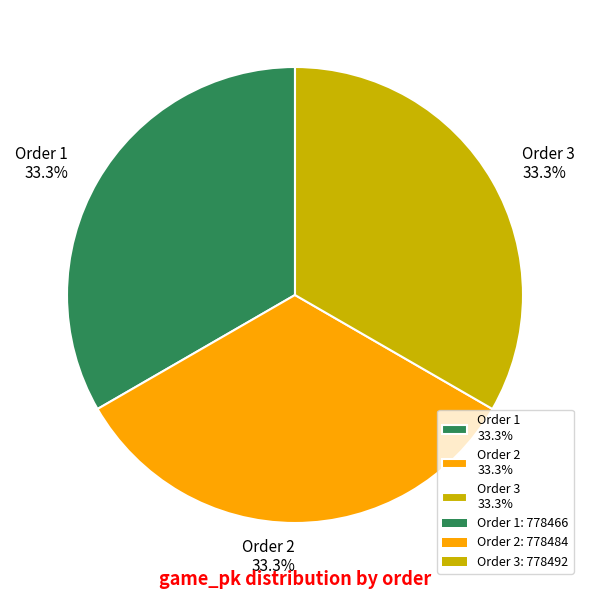

Is there any slice that represents more than half of the pie?

No